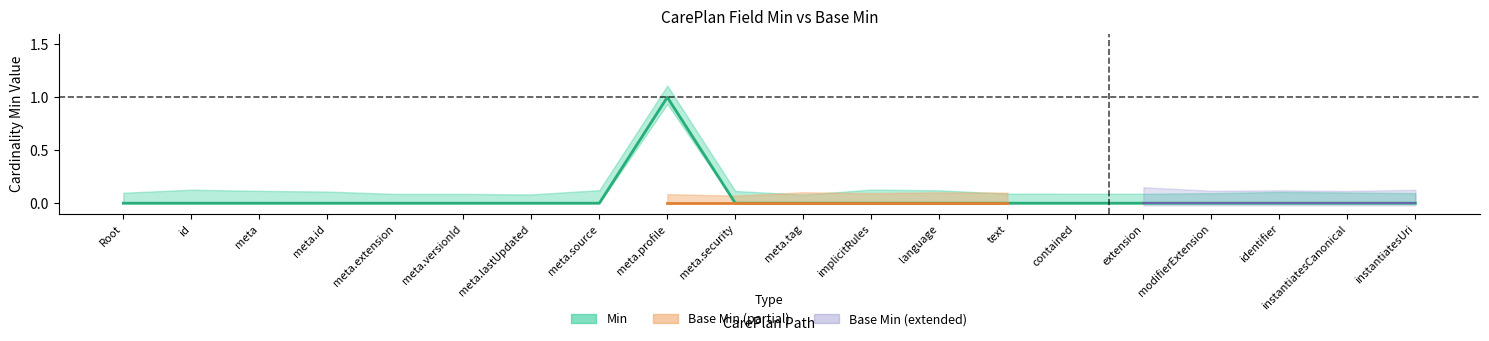

List the labels in order of value, smallest first.

Root, id, meta, meta.id, meta.extension, meta.versionId, meta.lastUpdated, meta.source, meta.security, meta.tag, implicitRules, language, text, contained, extension, modifierExtension, identifier, instantiatesCanonical, instantiatesUri, meta.profile